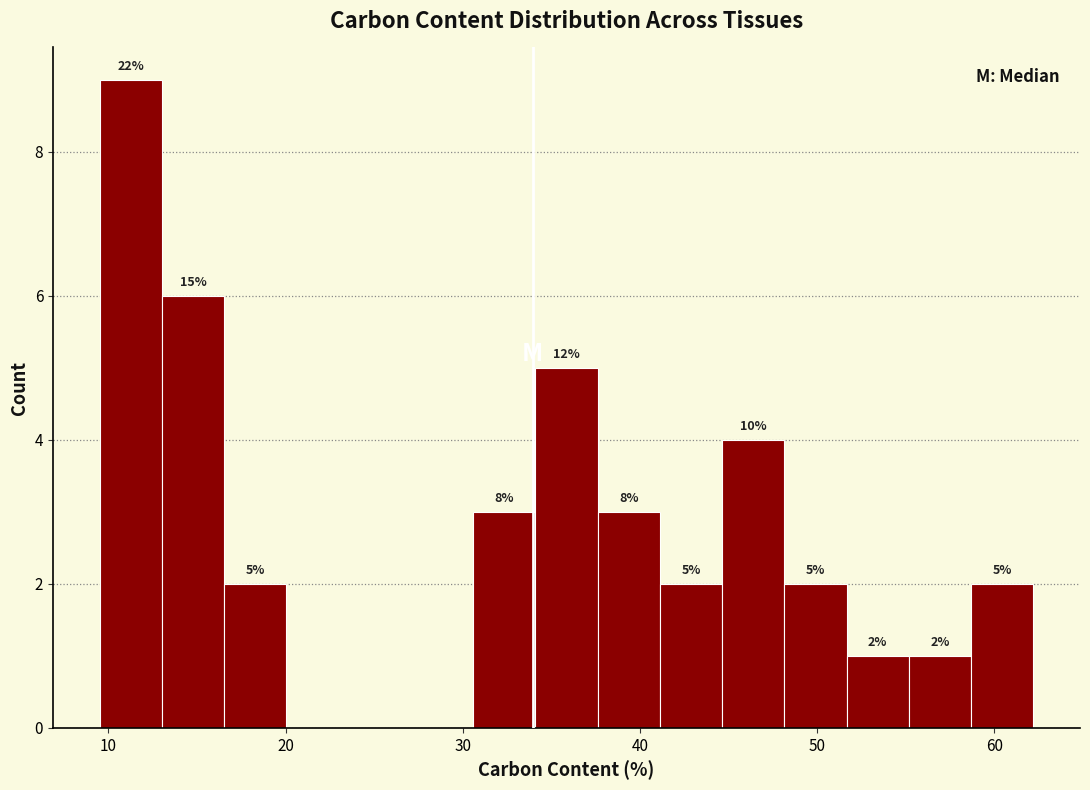

Read against the x-axis, roughly where is the centre of the tallest bar?

11